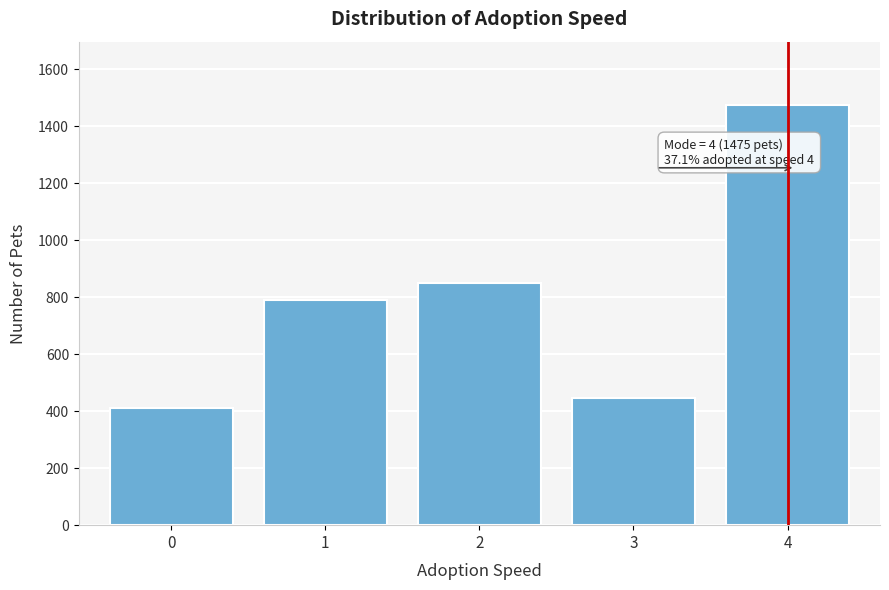

Reading left to right, what are all the values shown in this chart?

0=410	1=789	2=851	3=447	4=1475